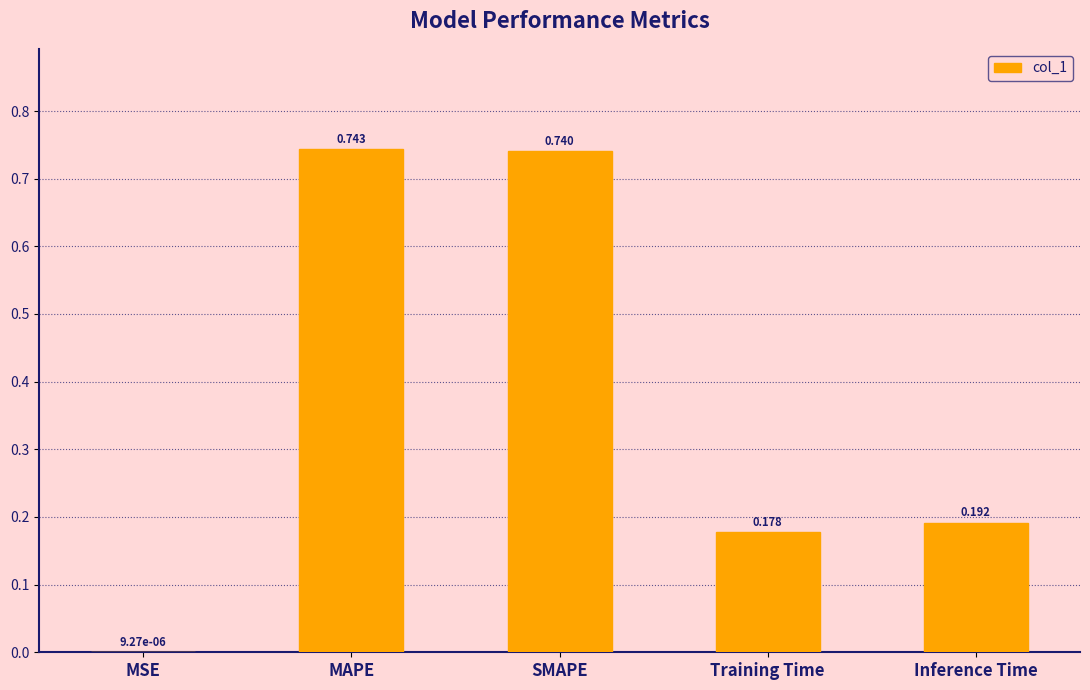

Which has a higher value, MSE or Inference Time?

Inference Time